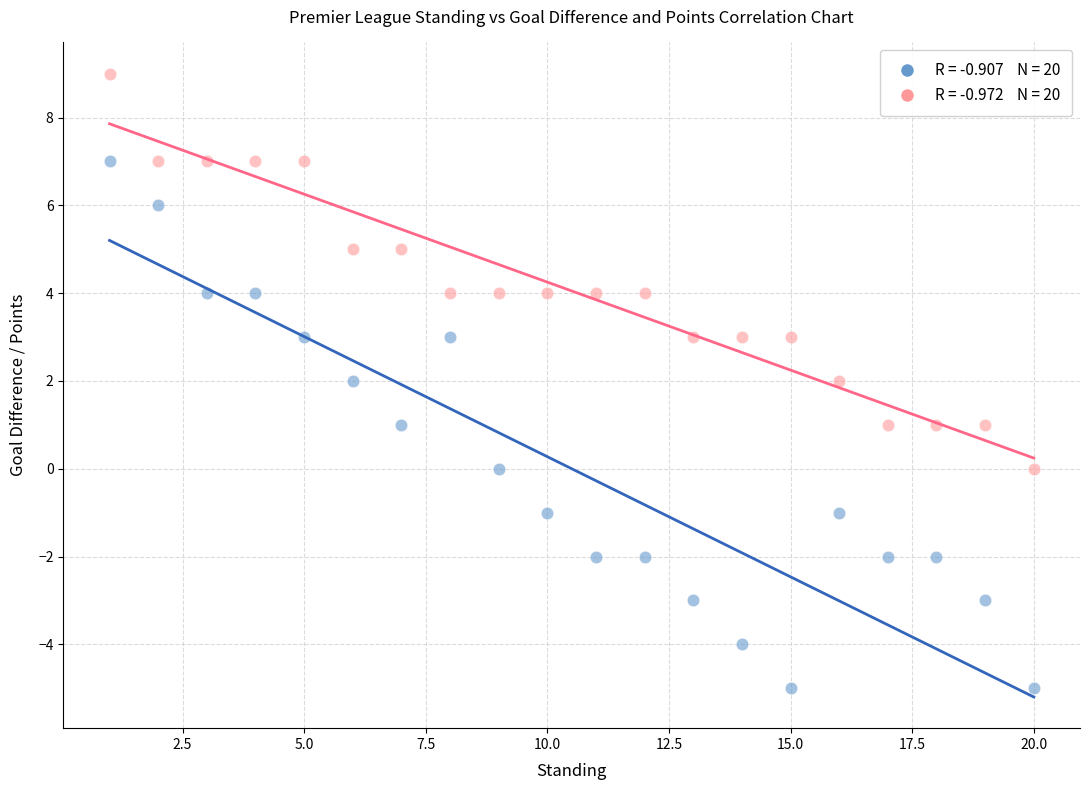

Across all data points, what is the range of Y values (max minus min)?

14